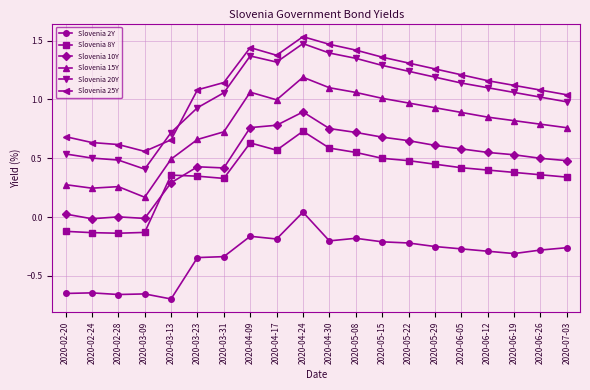

At which label does Slovenia 15Y reach its peak?

2020-04-24